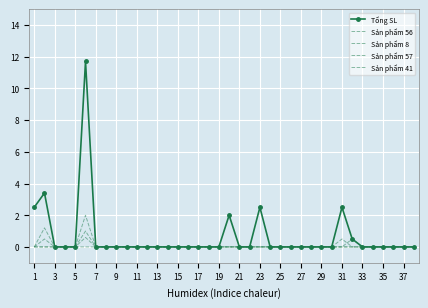

How many lines are shown in the chart?

5